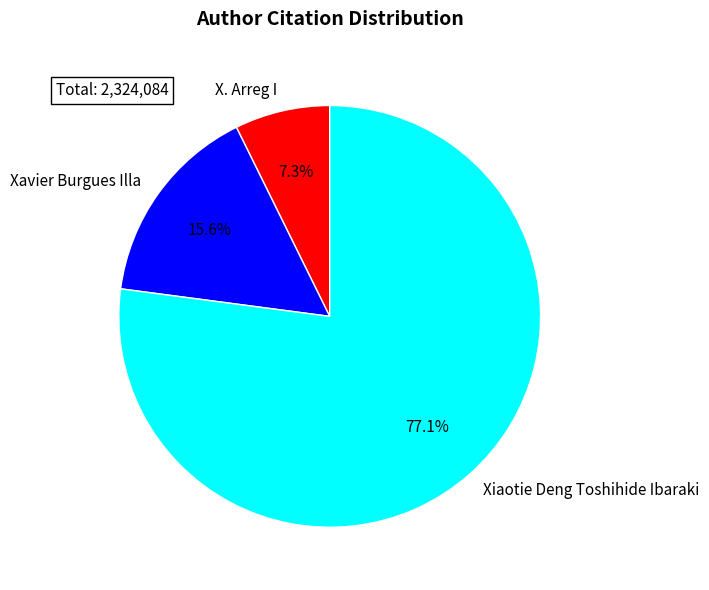

To the nearest percent, what is the average slice percentage?

33%